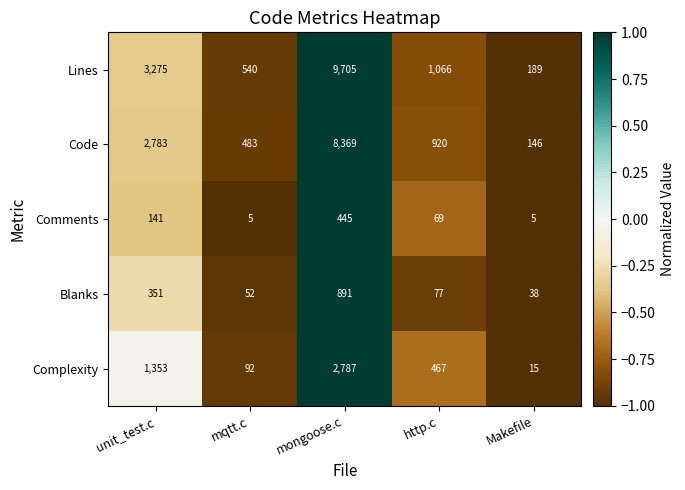

Which series has the largest total across all categories?

Lines